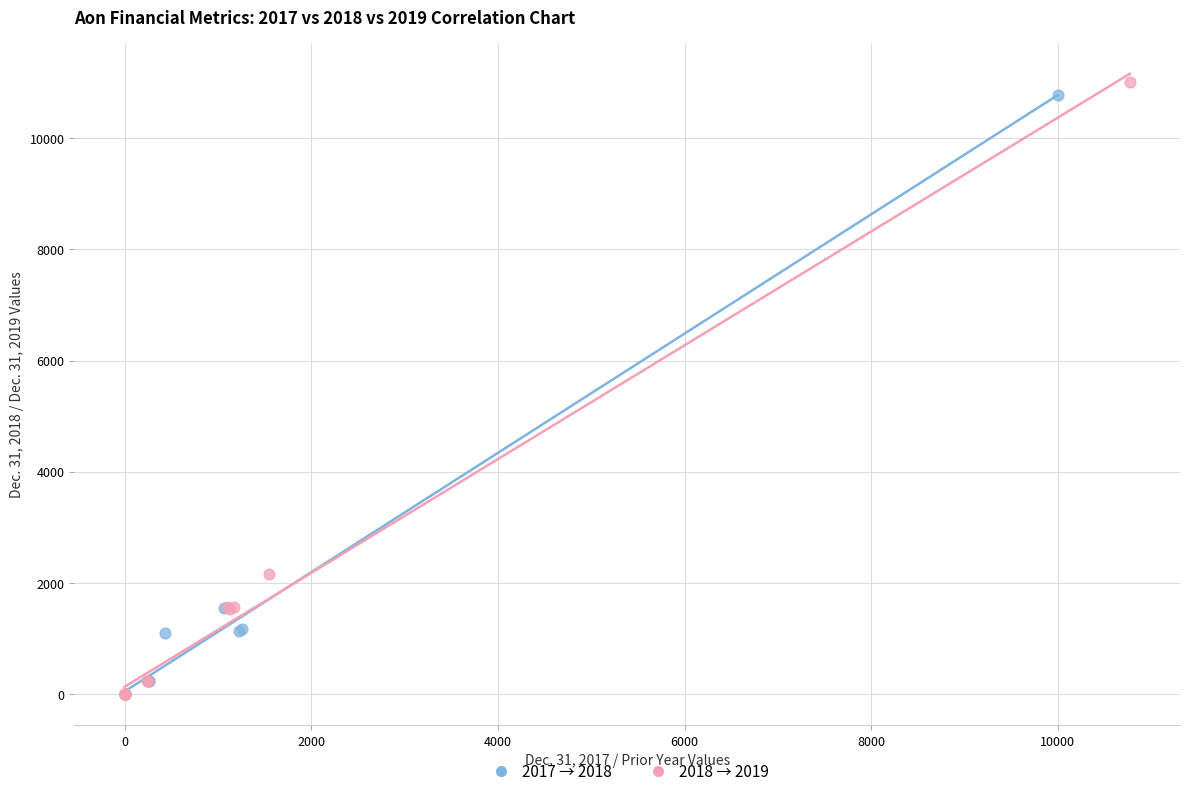

Which series has the widest spread of Y values?

2018 → 2019